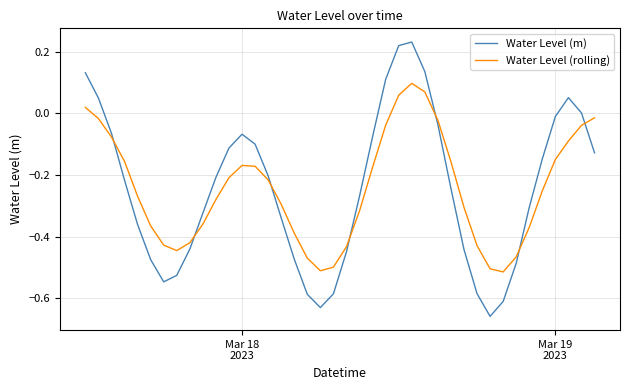

Does the chart display data point markers on the line(s)?

No